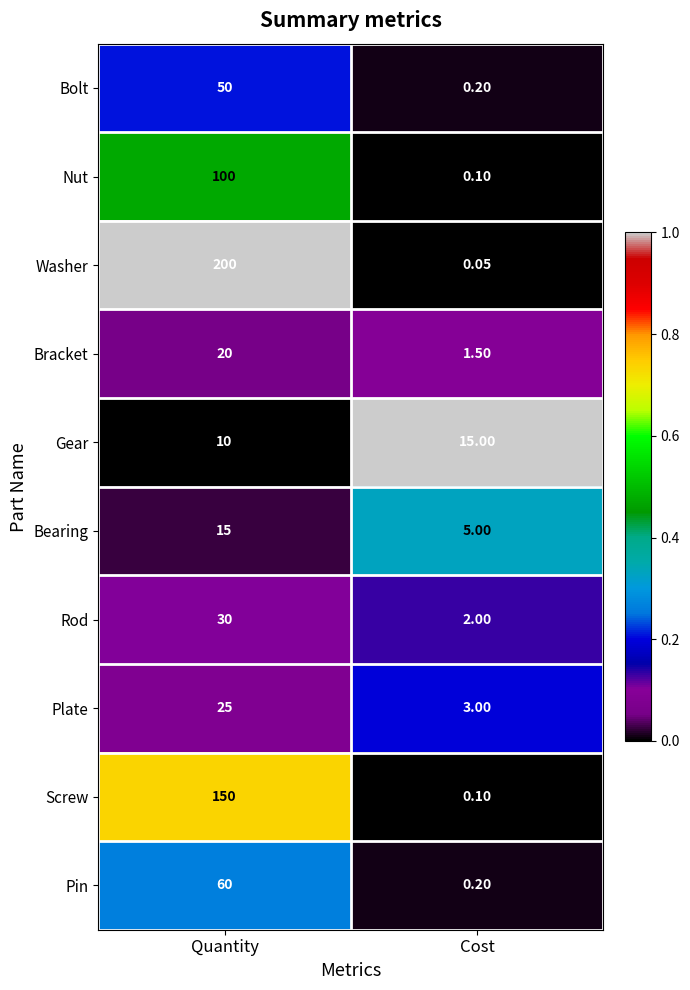

At which label is Bolt closest to 25?

Cost